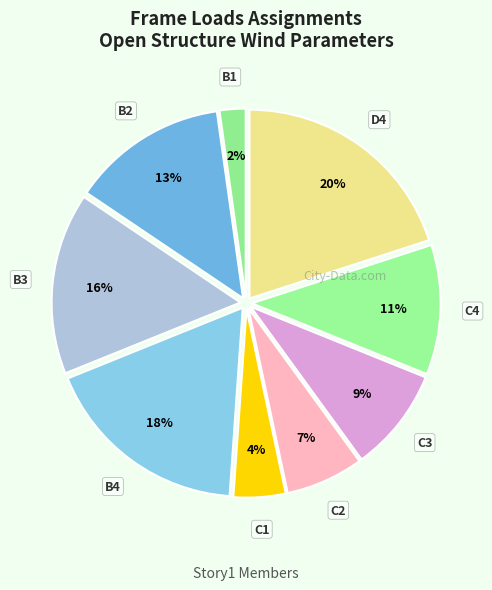

Which slice is the largest?

D4